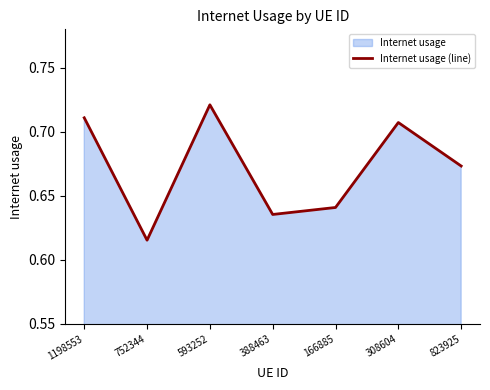

Which category has the highest value across all series?

593252